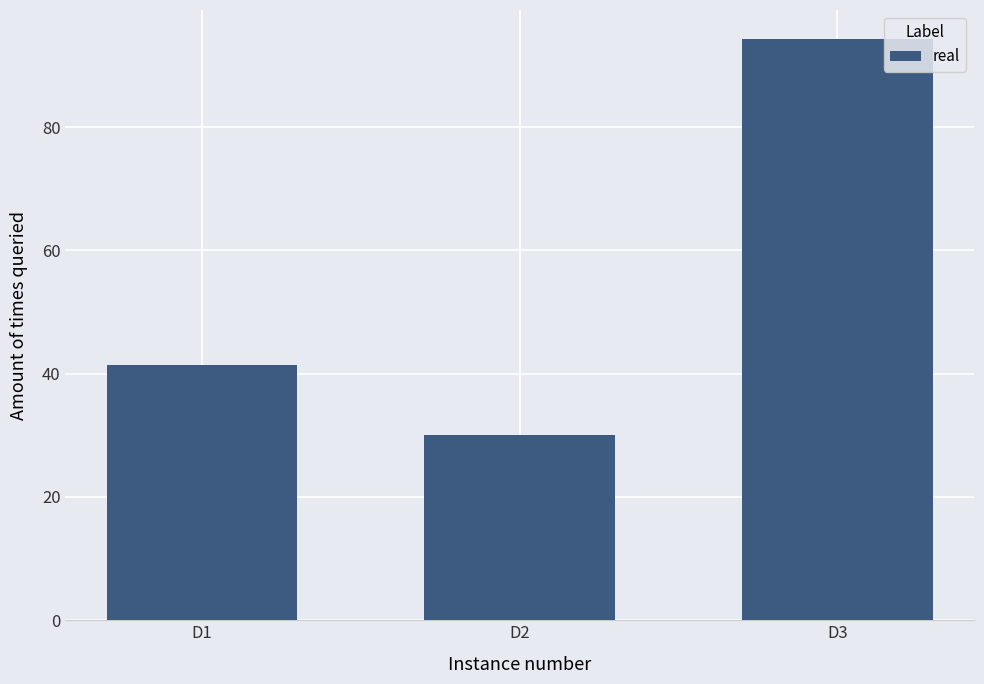

The chart shows a value of 41.3 at D1. True or false?

True